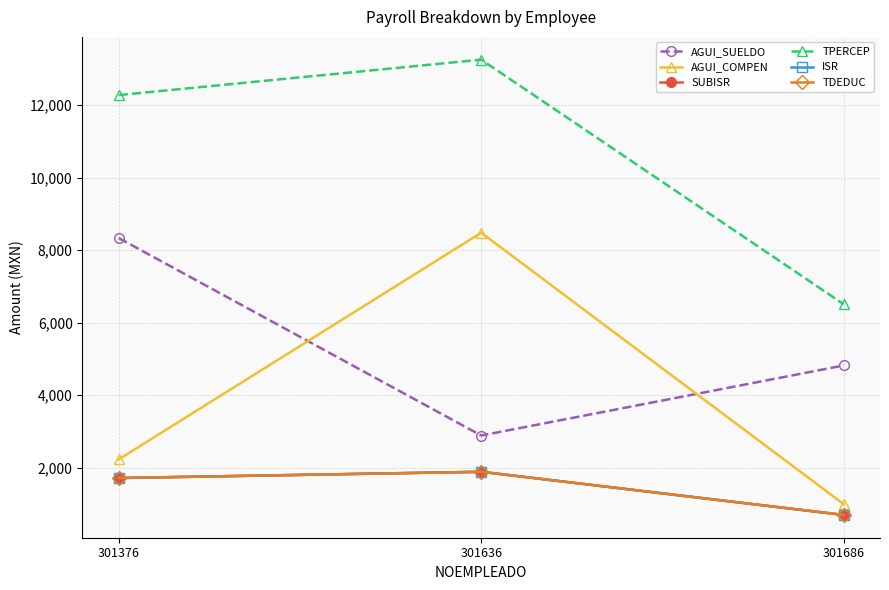

Is this an area chart (filled region under the line)?

No